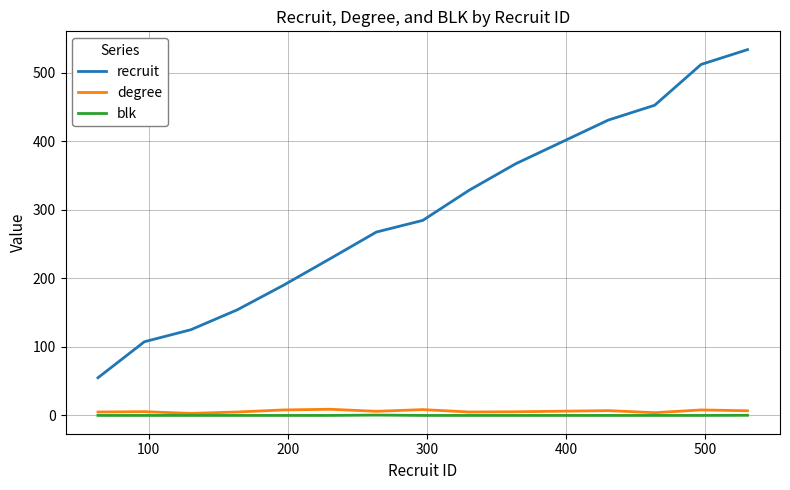

True or false: recruit and degree intersect in this chart.

False